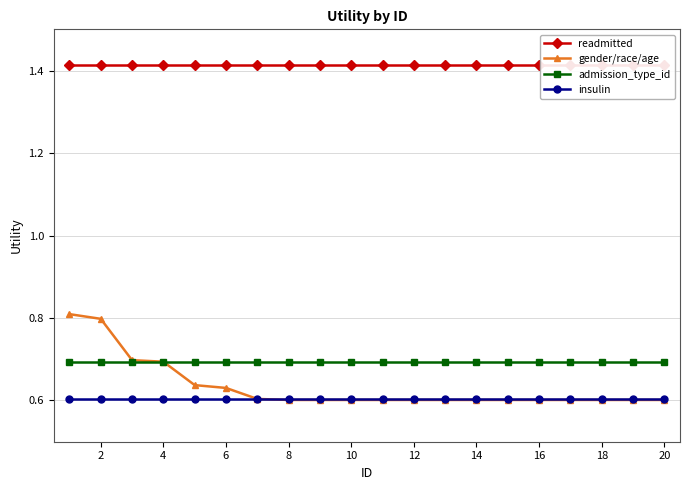

What is the value of the insulin point at the 5th from the left?

0.6